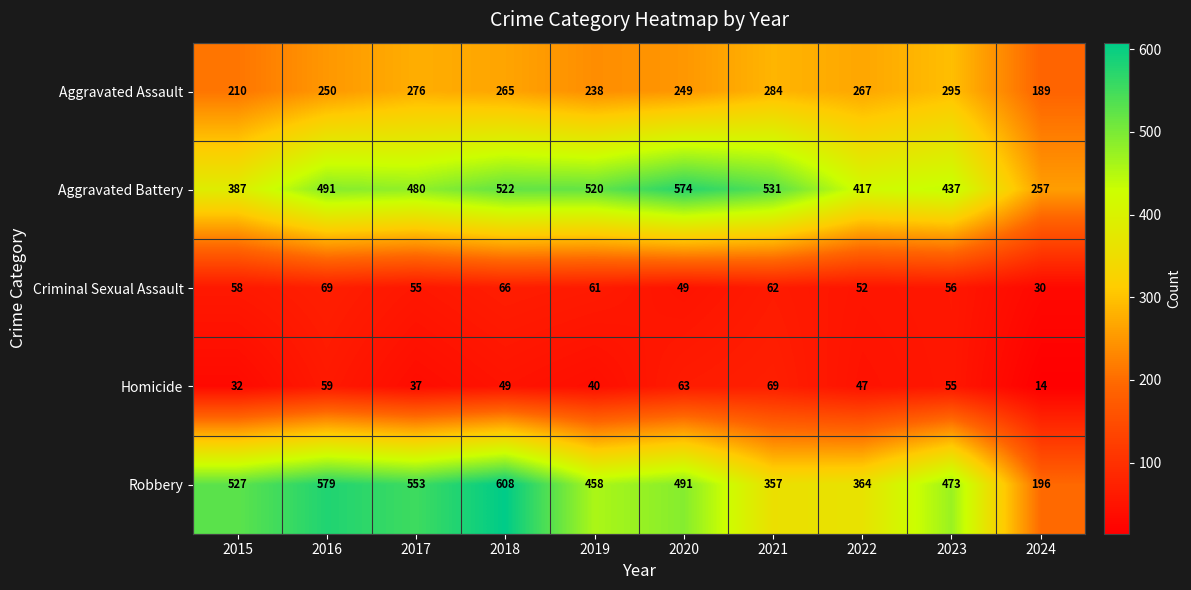

What is the sum of the Robbery values at 2018 and 2021?

965